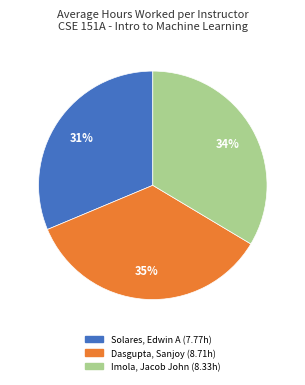

Which slice is the smallest?

Solares, Edwin A